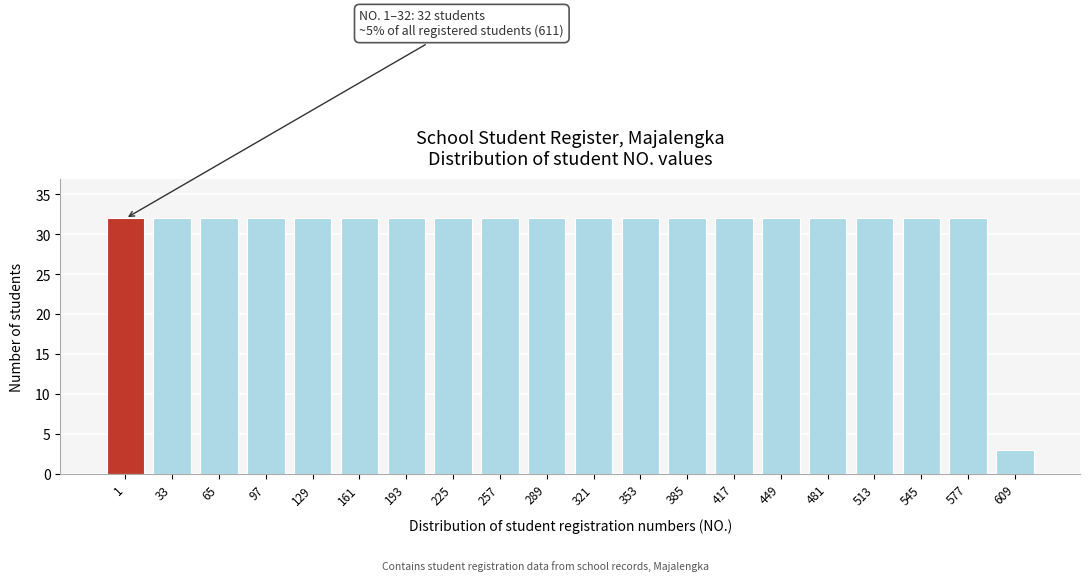

Reading left to right, what are all the values shown in this chart?

1=32	33=32	65=32	97=32	129=32	161=32	193=32	225=32	257=32	289=32	321=32	353=32	385=32	417=32	449=32	481=32	513=32	545=32	577=32	609=3